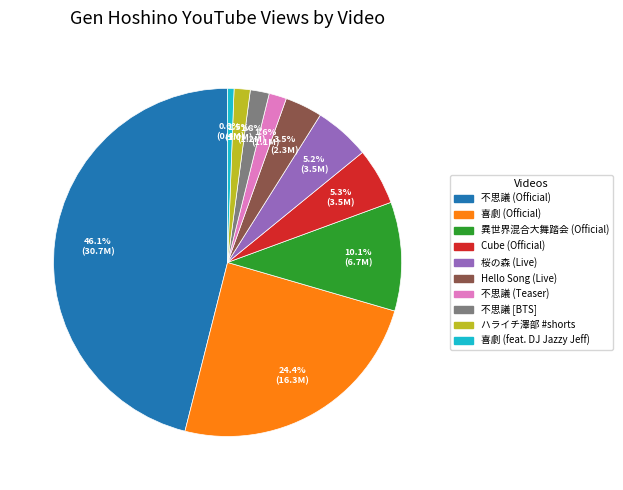

Is there a majority slice in this chart?

No